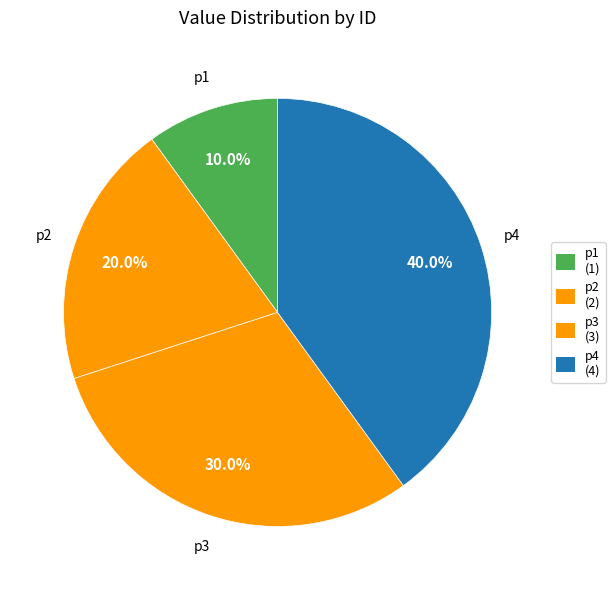

How many segments does this pie chart have?

4